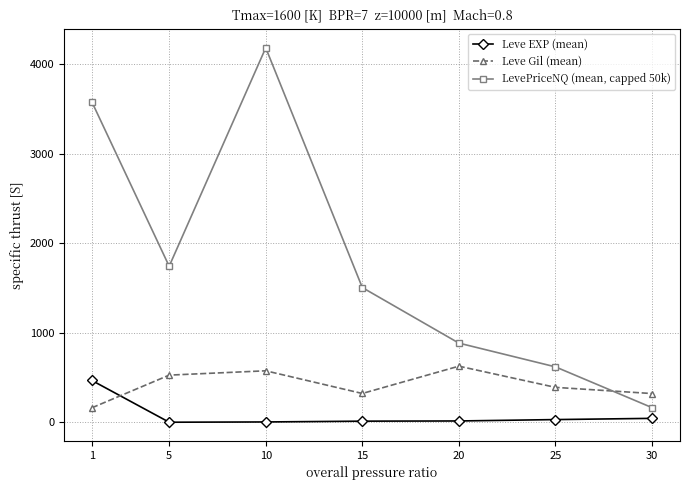

Which category has the highest value across all series?

10